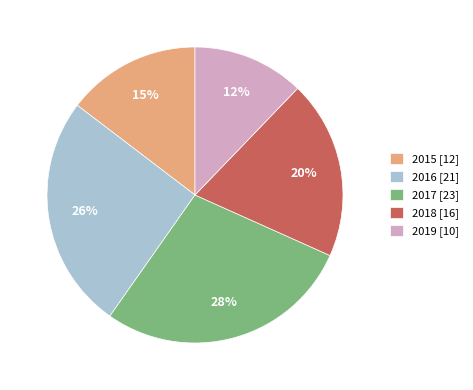

To the nearest percent, what is the difference between the largest and smallest slice percentages?

16%